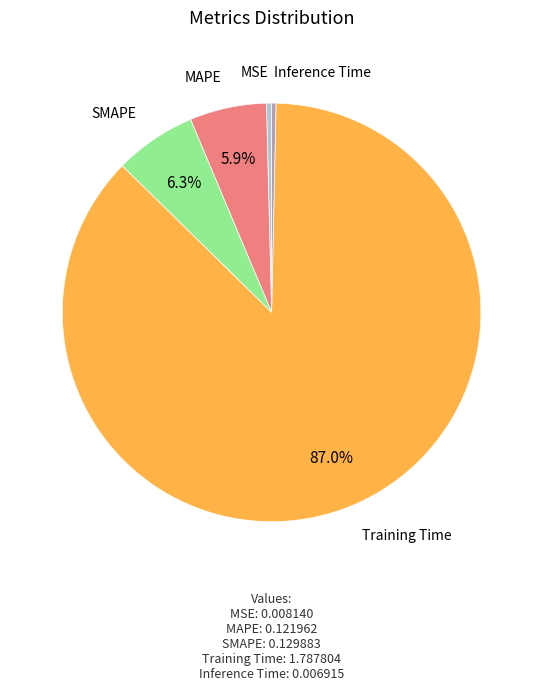

Is there any slice that represents more than half of the pie?

Yes